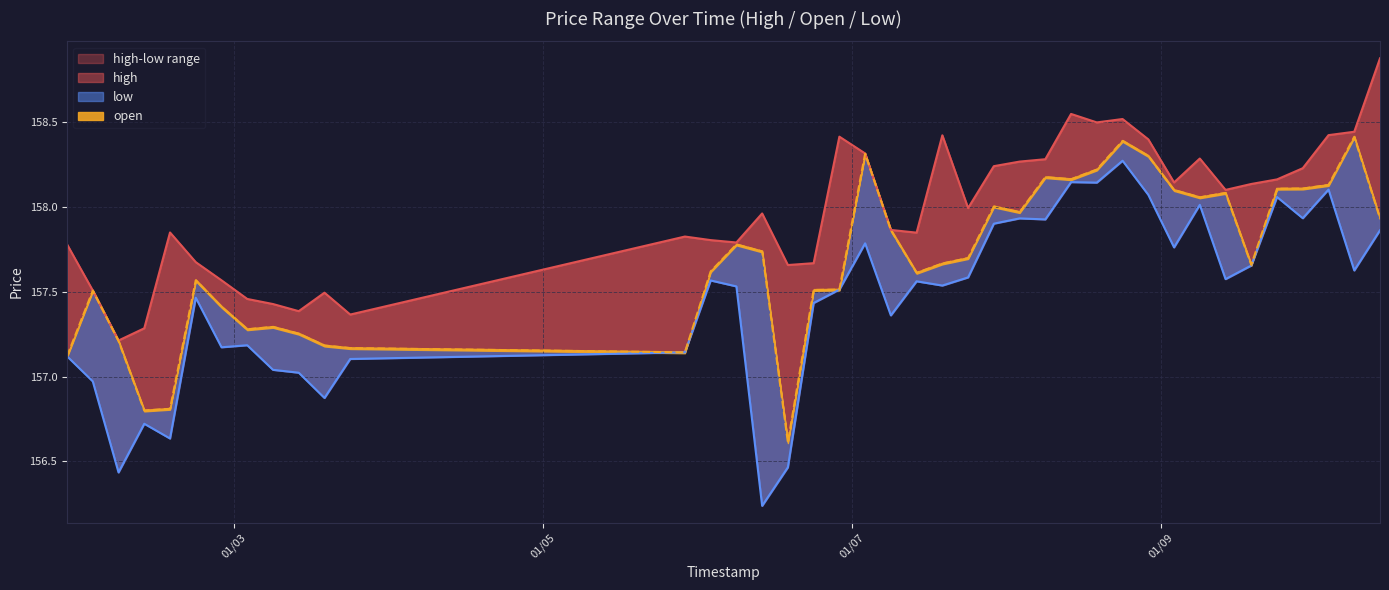

Reading left to right, extract all data points from this chart.

high: 157.8	157.5	157.2	157.3	157.8	157.7	157.6	157.5	157.4	157.4	157.5	157.4	157.8	157.8	157.8	158.0	157.7	157.7	158.4	158.3	157.9	157.8	158.4	158.0	158.2	158.3	158.3	158.5	158.5	158.5	158.4	158.1	158.3	158.1	158.1	158.2	158.2	158.4	158.4	158.9
low: 157.1	157.0	156.4	156.7	156.6	157.5	157.2	157.2	157.0	157.0	156.9	157.1	157.1	157.6	157.5	156.2	156.5	157.4	157.5	157.8	157.4	157.6	157.5	157.6	157.9	157.9	157.9	158.1	158.1	158.3	158.1	157.8	158.0	157.6	157.7	158.1	157.9	158.1	157.6	157.9
open: 157.1	157.5	157.2	156.8	156.8	157.6	157.4	157.3	157.3	157.3	157.2	157.2	157.1	157.6	157.8	157.7	156.6	157.5	157.5	158.3	157.9	157.6	157.7	157.7	158.0	158.0	158.2	158.2	158.2	158.4	158.3	158.1	158.1	158.1	157.7	158.1	158.1	158.1	158.4	157.9